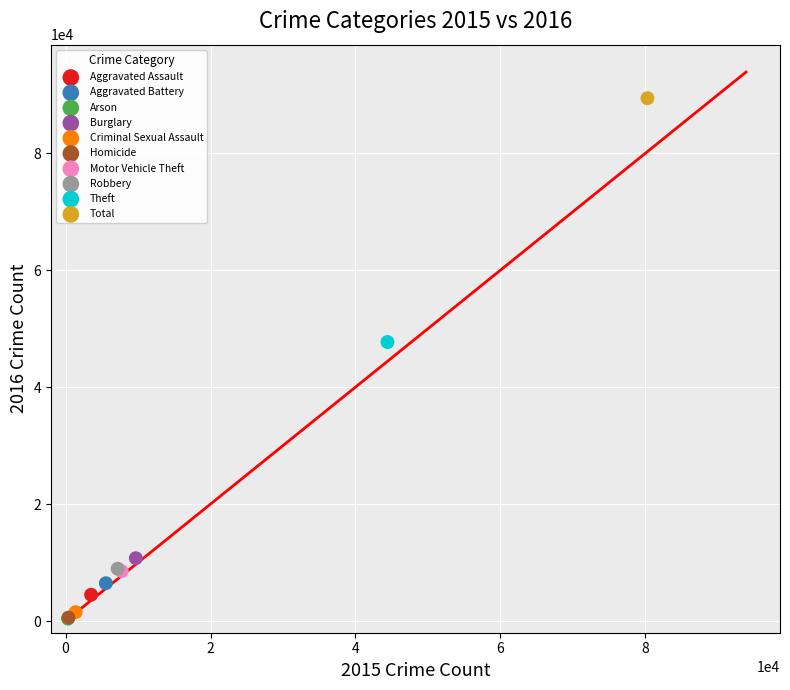

What are all the series names shown in the legend?

Aggravated Assault, Aggravated Battery, Arson, Burglary, Criminal Sexual Assault, Homicide, Motor Vehicle Theft, Robbery, Theft, Total